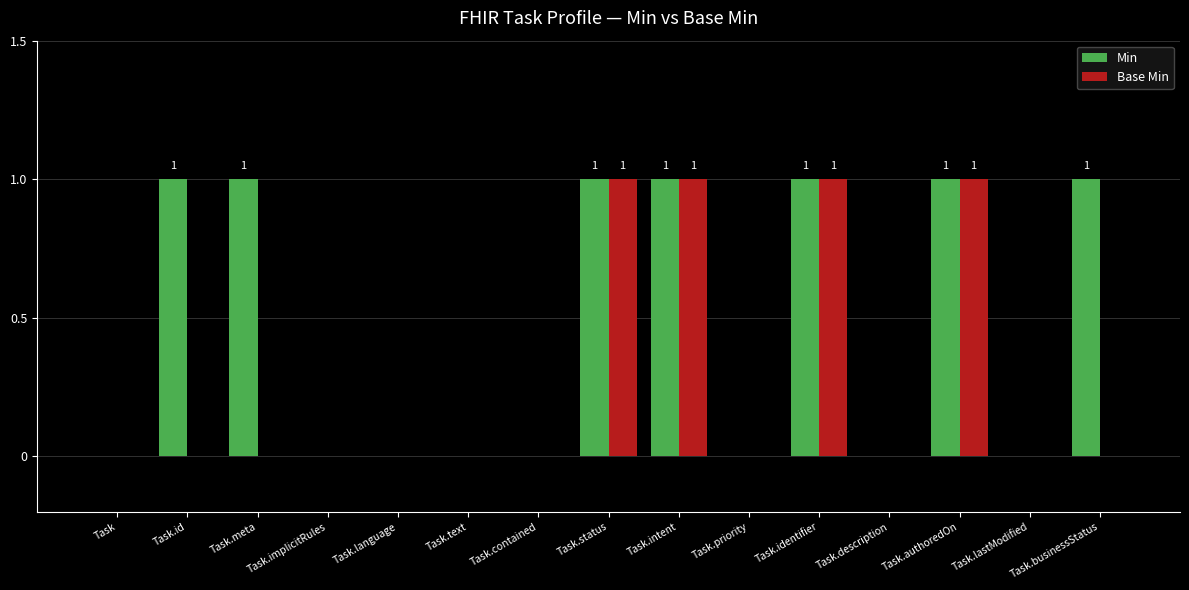

The Base Min series shows 0 at Task.meta. True or false?

True